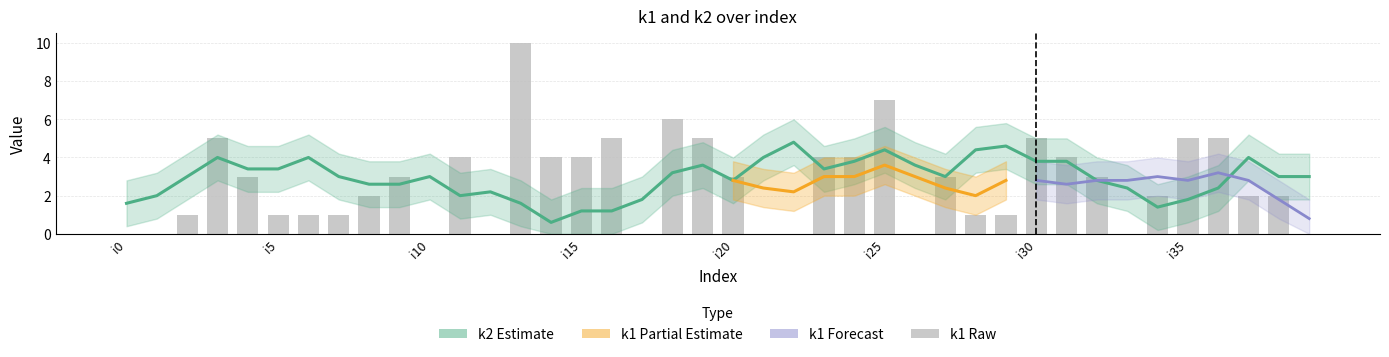

Where does the data first go above 3?

i3